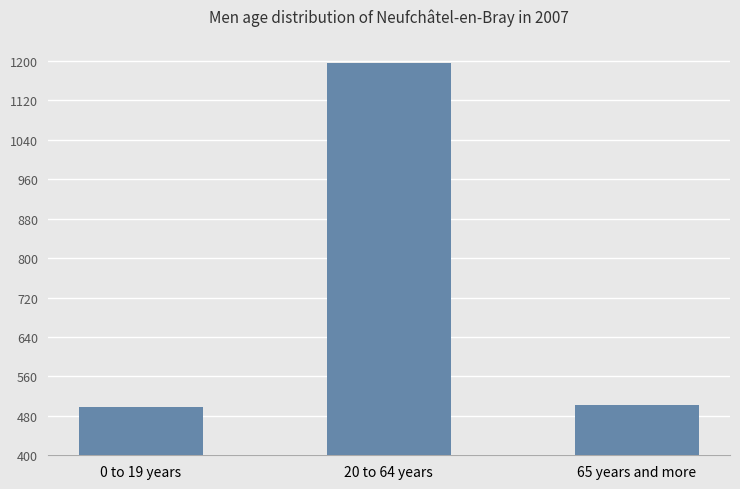

Which has a higher value, 20 to 64 years or 65 years and more?

20 to 64 years